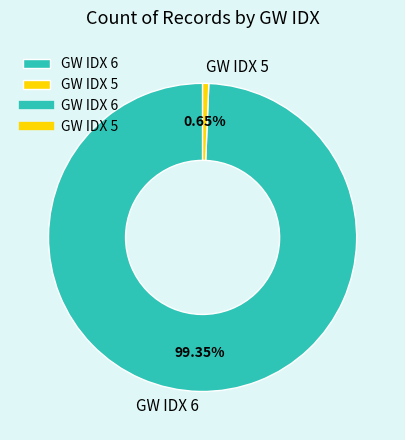

Is there a majority slice in this chart?

Yes